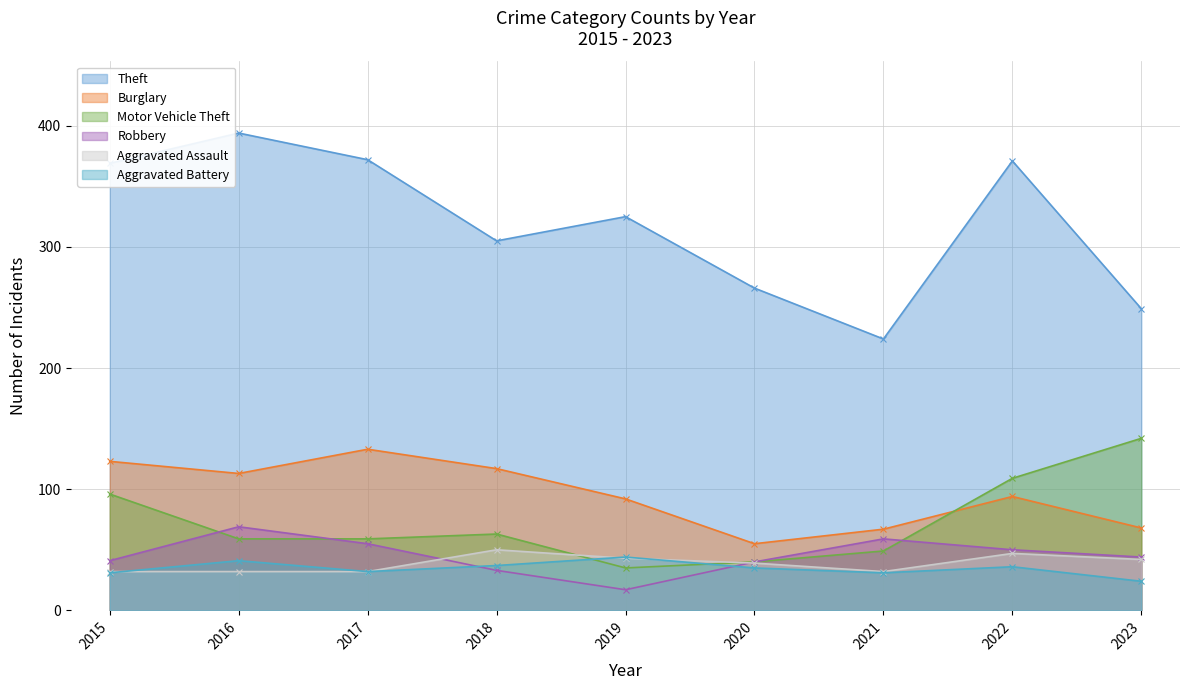

The Aggravated Assault series shows 59 at 2020. True or false?

False